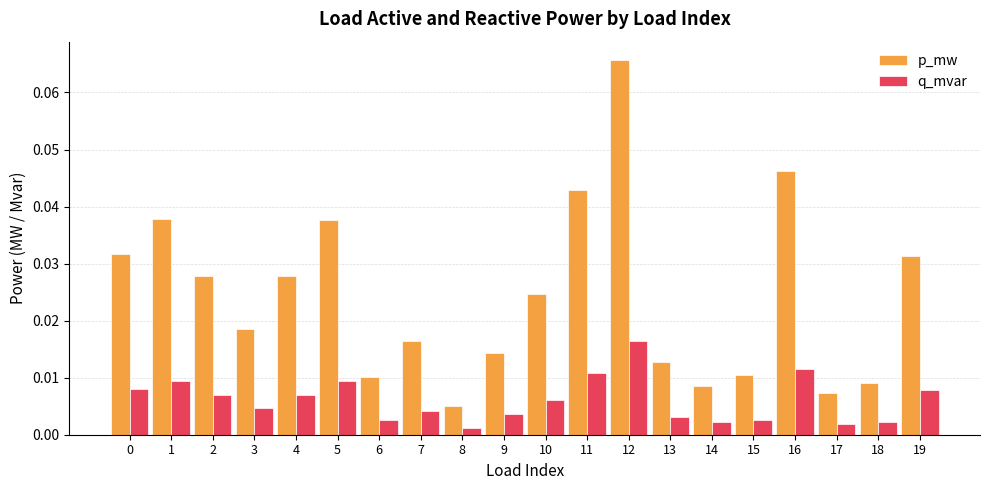

List the series in order of their overall mean, highest first.

p_mw, q_mvar